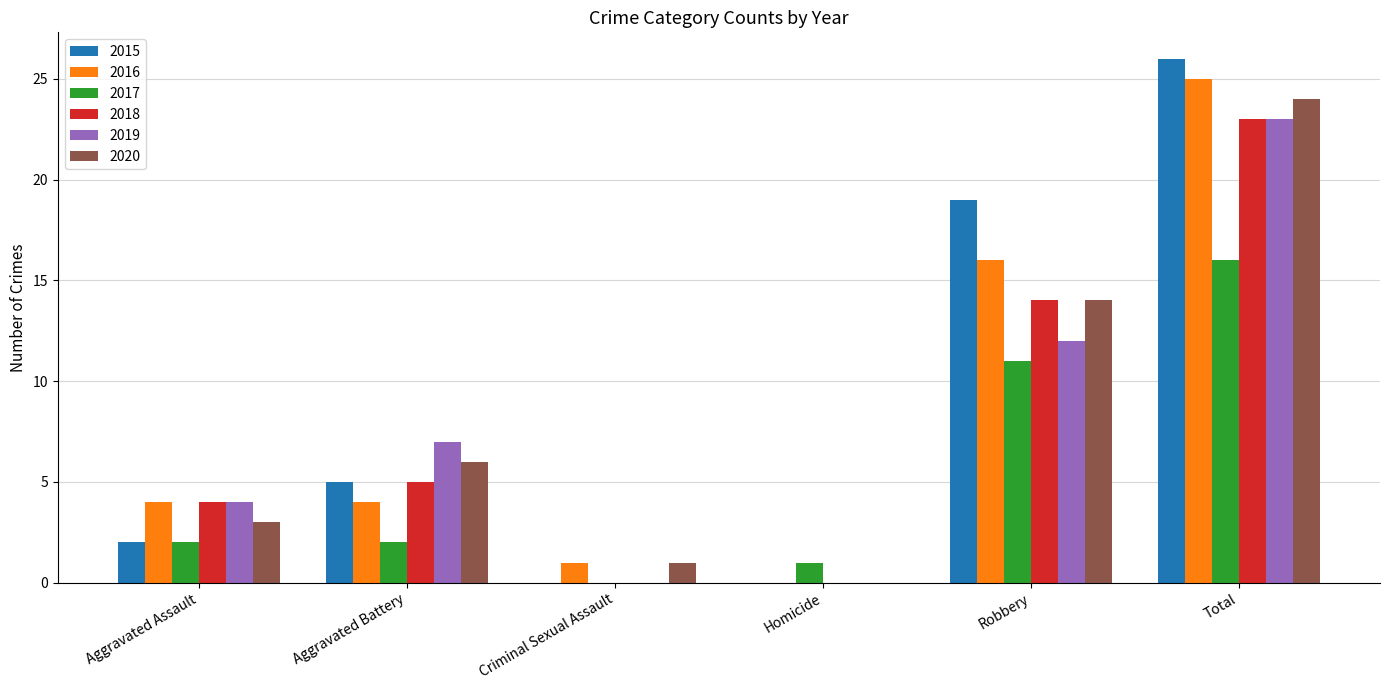

Which series has the largest total across all categories?

2015